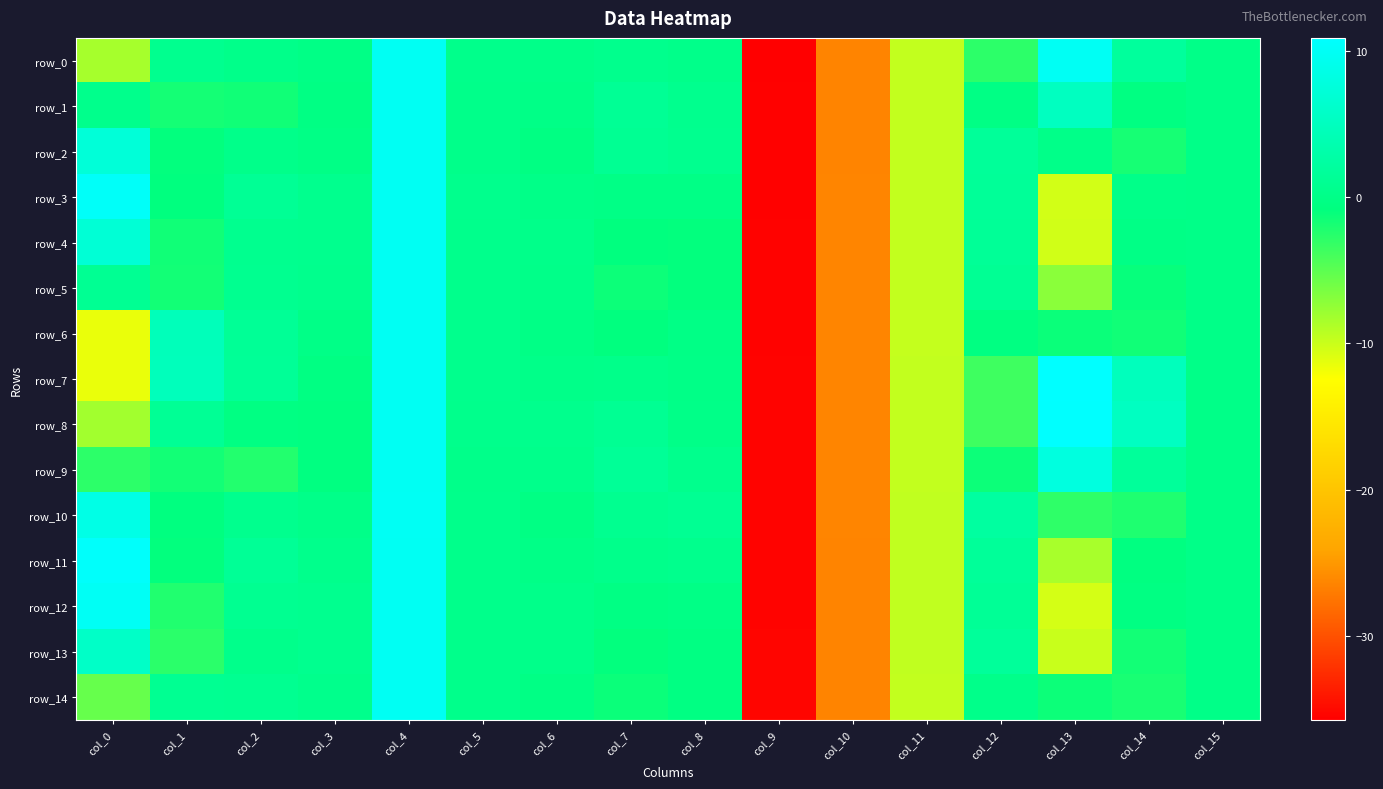

At which label does row_3 first exceed 0?

col_0